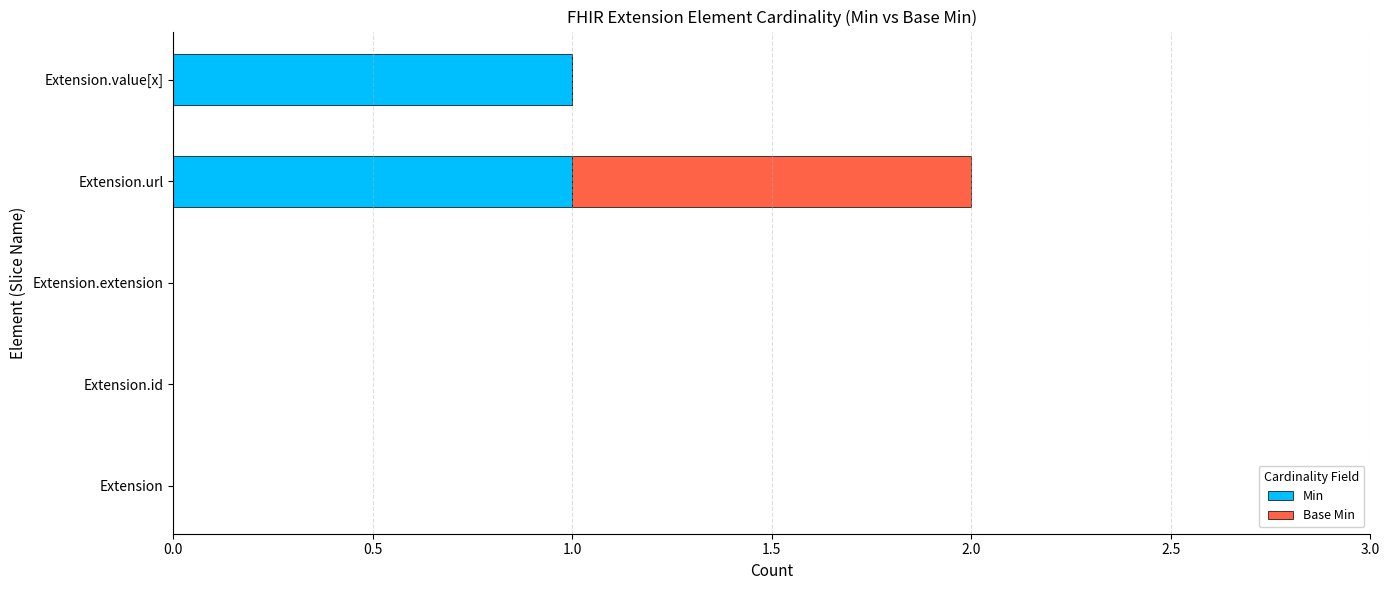

The value of Min at Extension.url is 1. True or false?

True